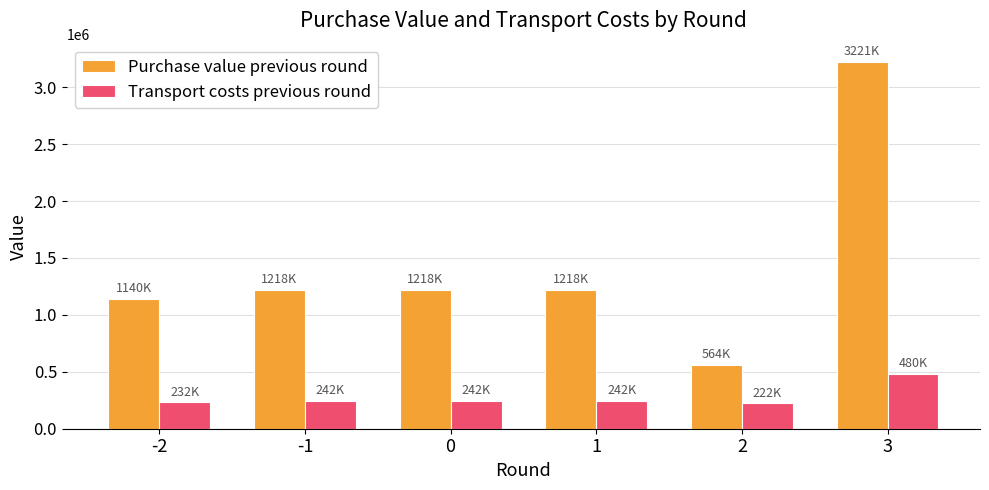

What is the spread (max minus min) of values at -1?

975847.8